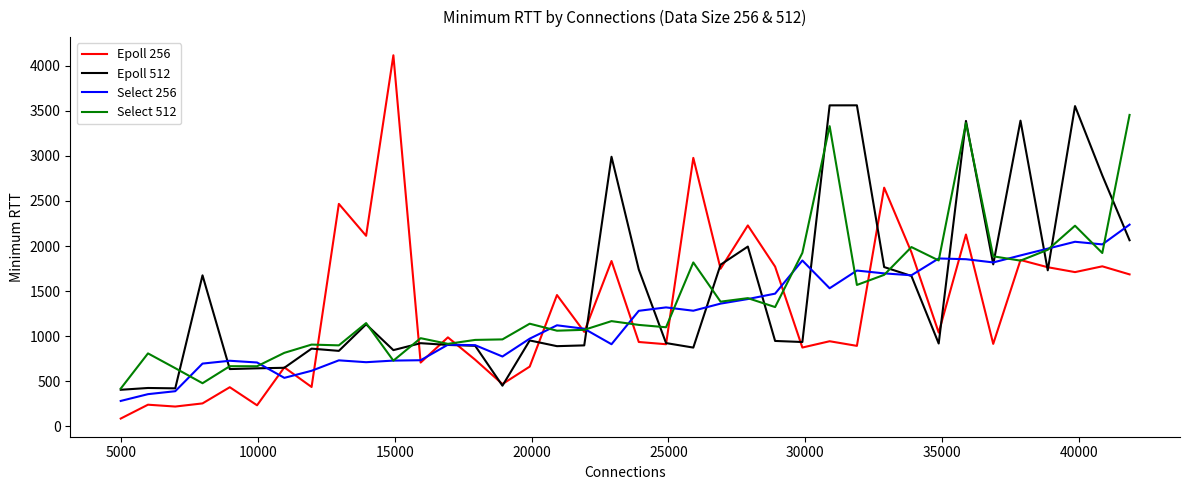

Which series has the largest range (max minus min)?

Epoll 256